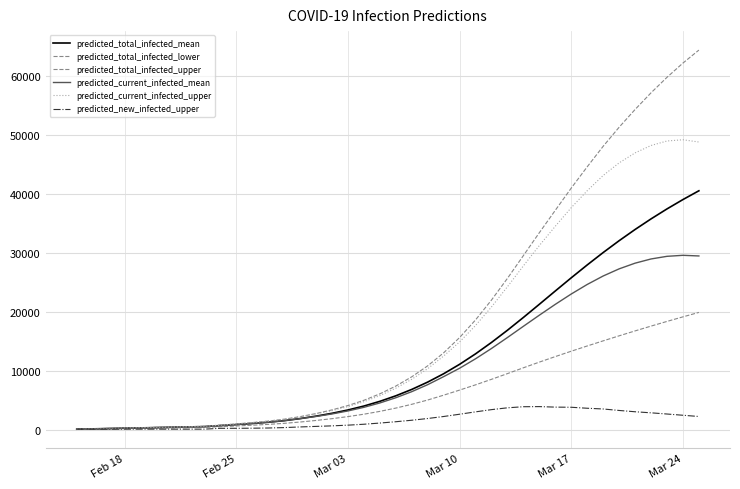

Is this an area chart (filled region under the line)?

No